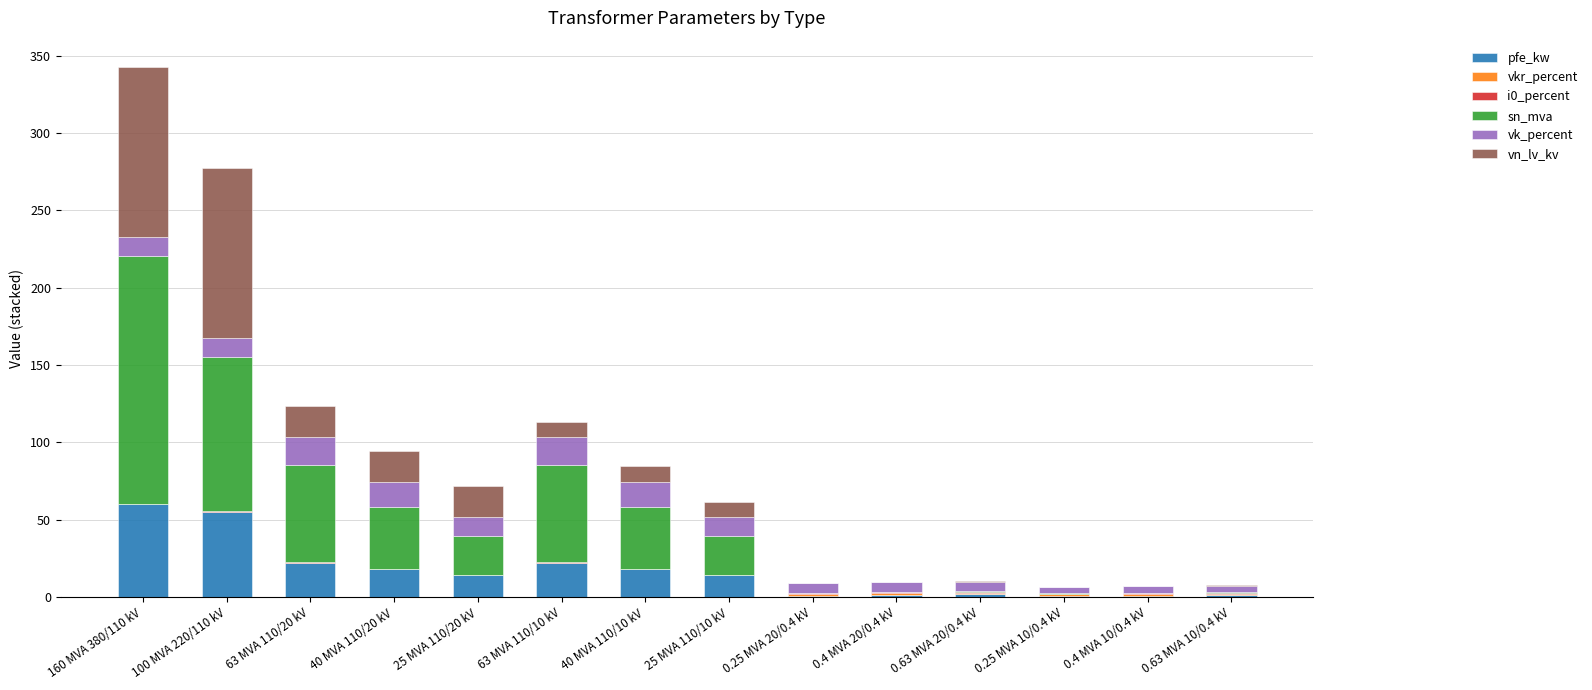

The pfe_kw series shows 14.0 at 25 MVA 110/20 kV. True or false?

True